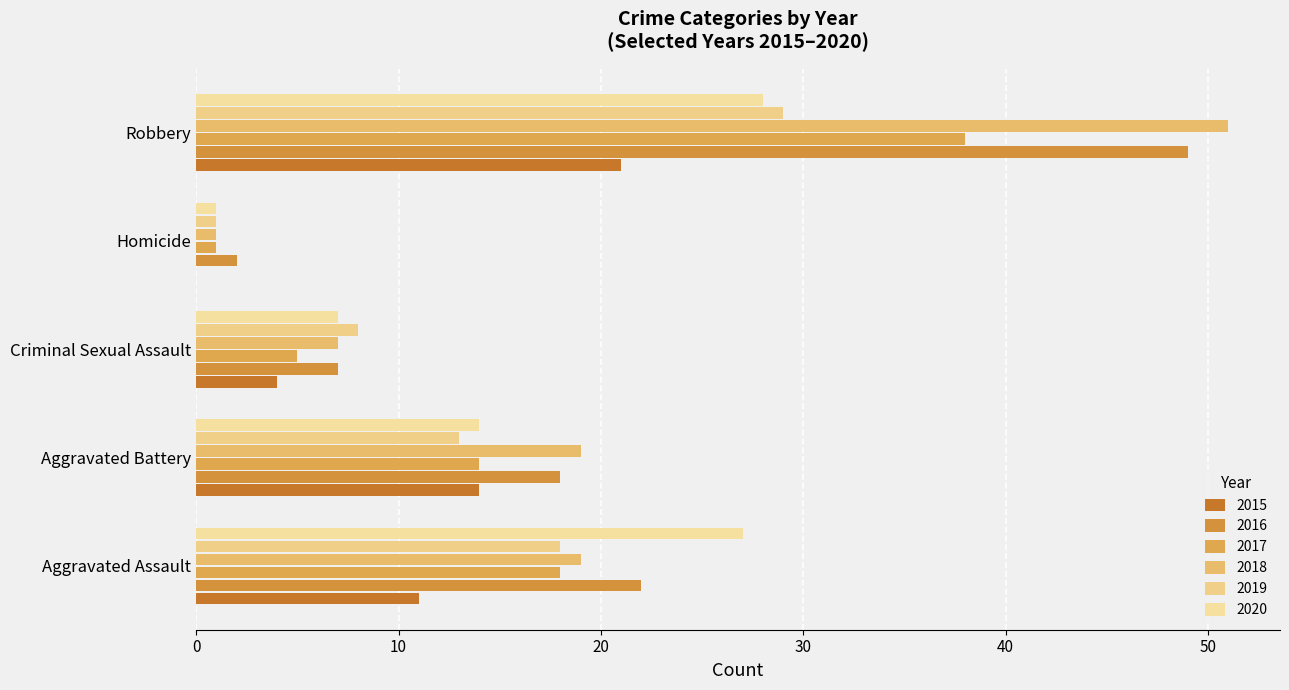

Count the number of data series in this chart.

6